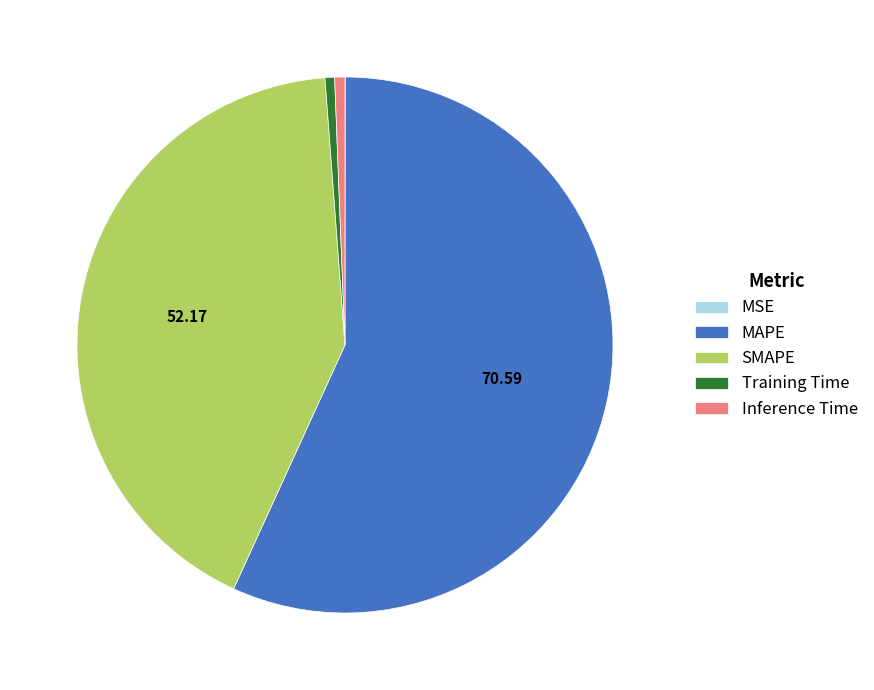

Which slice is the largest?

MAPE